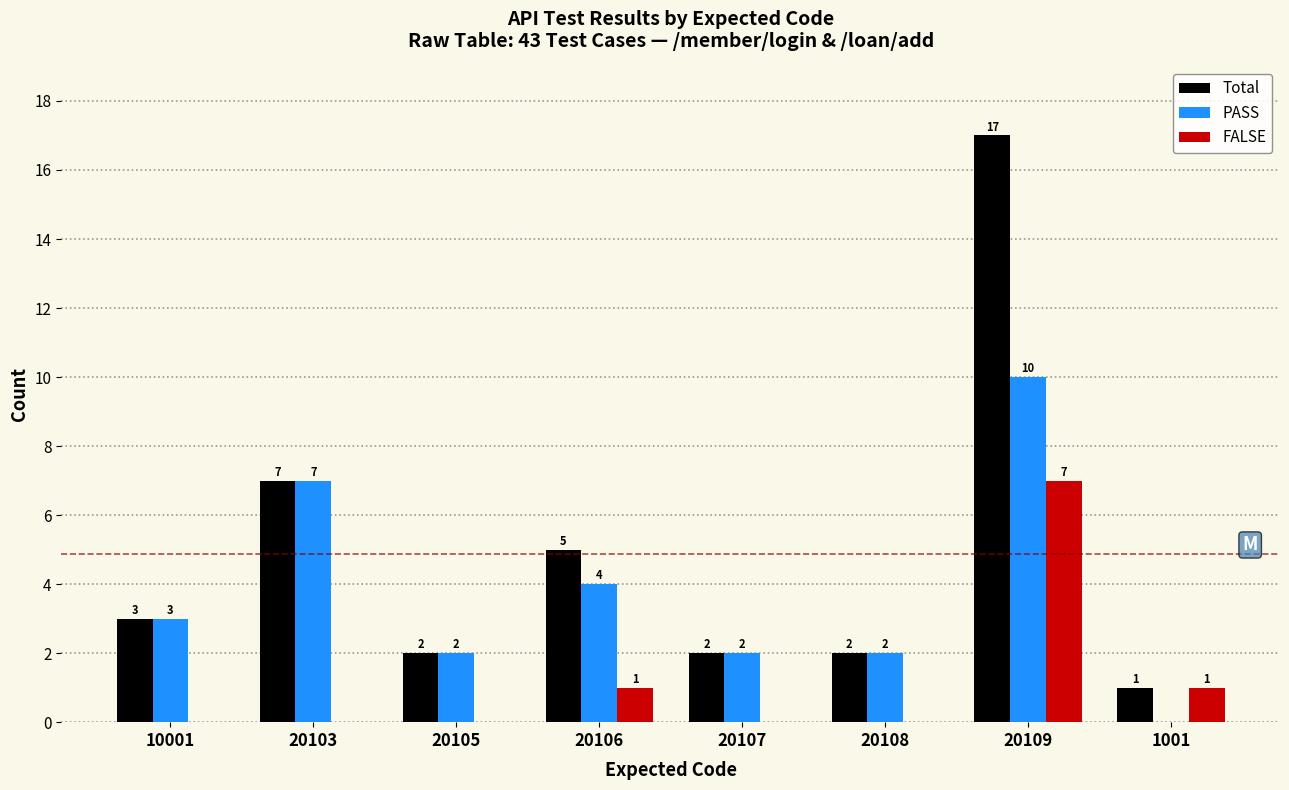

Between 10001 and 20106, which series saw the biggest shift?

Total